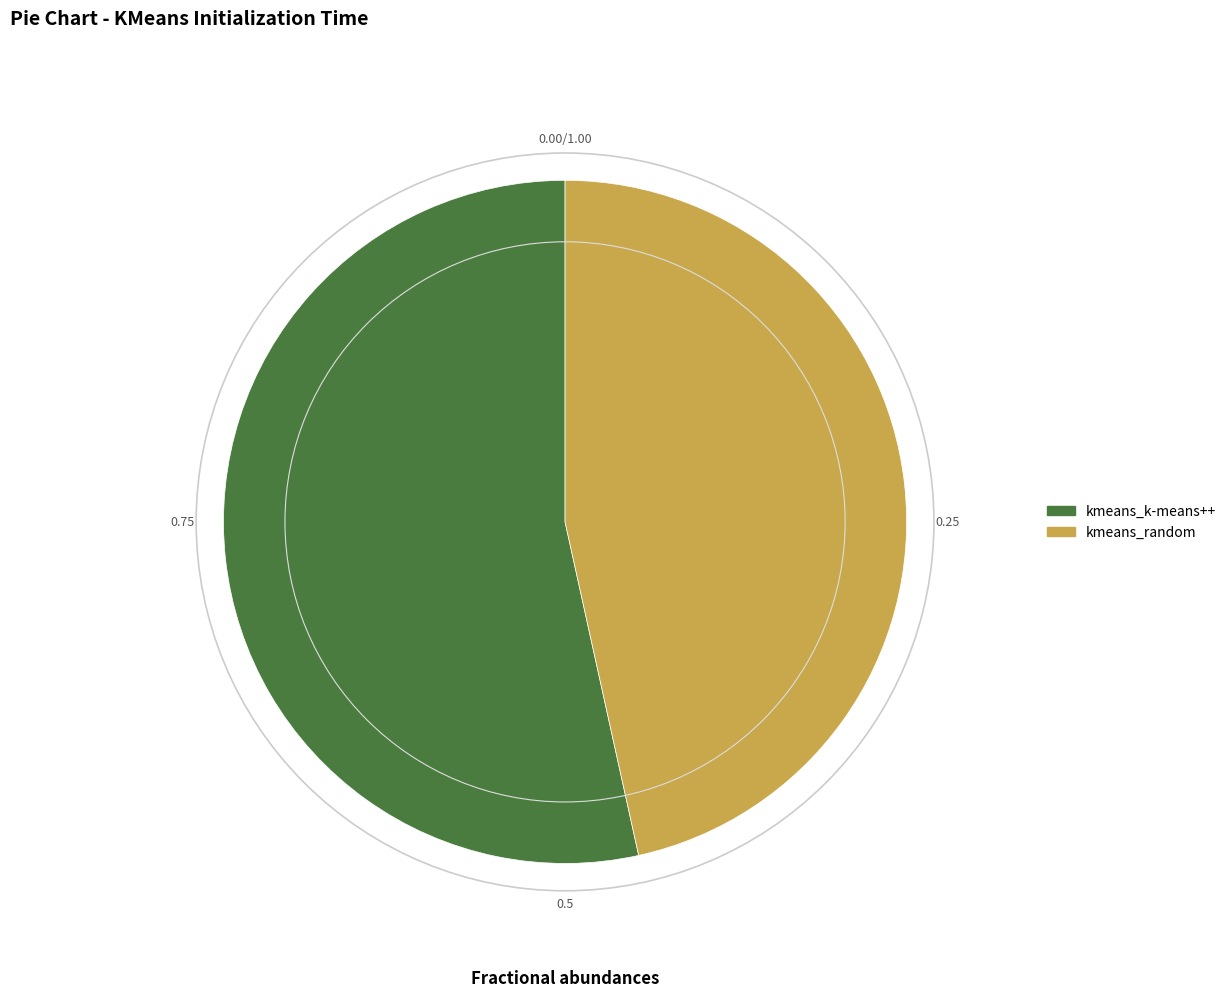

Which category has the biggest portion of the pie?

kmeans_k-means++